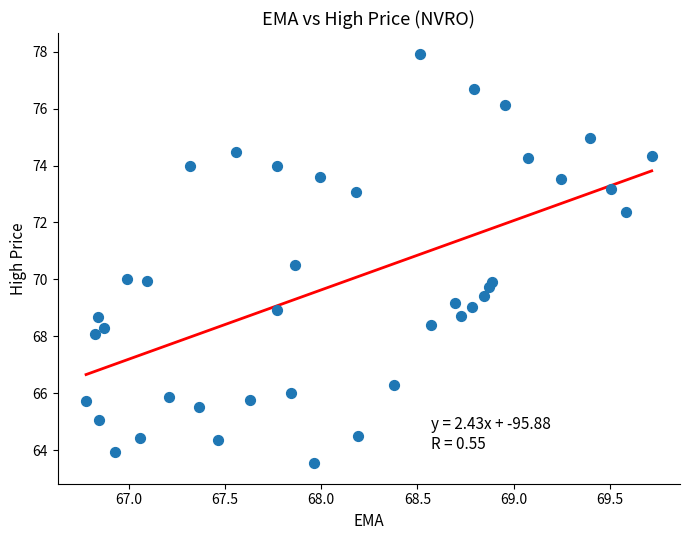

What is the range of Y values (max minus min)?

14.4